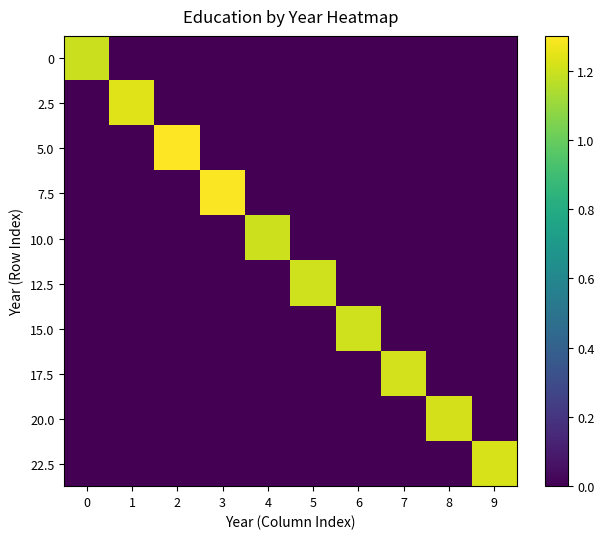

Rank the series at 4 from lowest to highest value.

0, 2.5, 5.0, 7.5, 12.5, 15.0, 17.5, 20.0, 22.5, 10.0